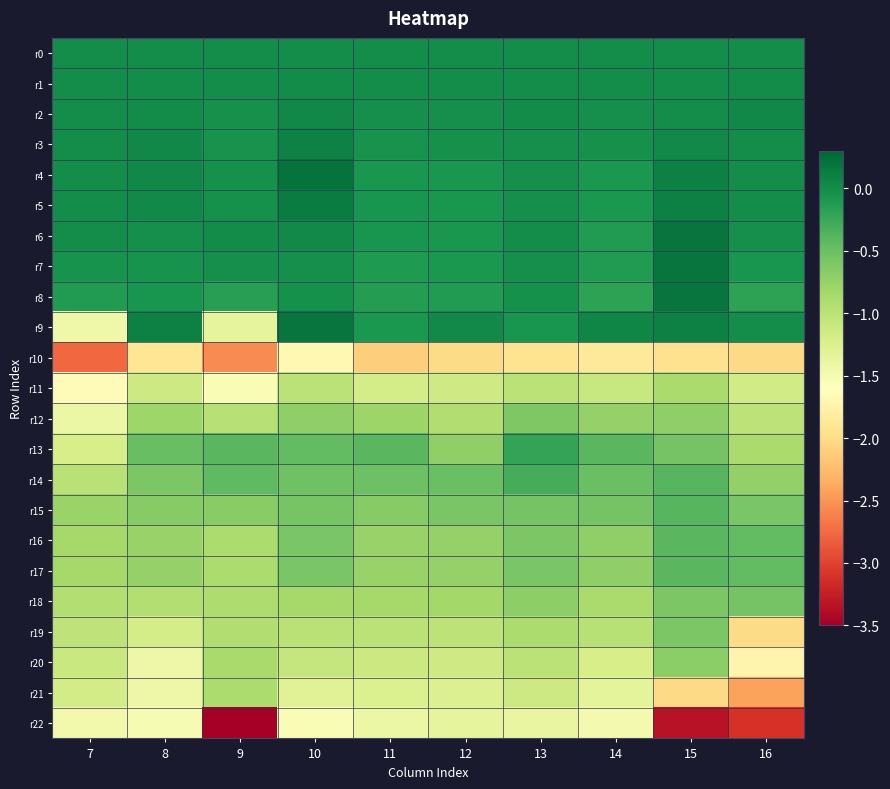

Reading right to left, transcribe all the data shown in this chart.

r0: 16=0.0	15=0.0	14=0.0	13=0.0	12=0.0	11=0.0	10=0.0	9=0.0	8=0.0	7=0.0
r1: 16=0.0	15=0.0	14=-0.0	13=0.0	12=-0.0	11=-0.0	10=0.0	9=-0.0	8=0.0	7=0.0
r2: 16=0.0	15=0.0	14=-0.0	13=0.0	12=-0.0	11=-0.0	10=0.0	9=-0.0	8=0.0	7=0.0
r3: 16=-0.0	15=0.0	14=-0.0	13=-0.0	12=-0.0	11=-0.0	10=0.1	9=-0.1	8=0.0	7=0.0
r4: 16=0.0	15=0.1	14=-0.1	13=-0.0	12=-0.1	11=-0.1	10=0.2	9=-0.0	8=0.0	7=0.0
r5: 16=0.0	15=0.1	14=-0.1	13=-0.0	12=-0.1	11=-0.1	10=0.1	9=-0.0	8=0.0	7=0.0
r6: 16=-0.0	15=0.2	14=-0.1	13=-0.0	12=-0.1	11=-0.1	10=0.0	9=0.0	8=-0.0	7=-0.0
r7: 16=-0.1	15=0.2	14=-0.1	13=-0.0	12=-0.1	11=-0.1	10=-0.0	9=-0.0	8=-0.0	7=-0.0
r8: 16=-0.2	15=0.2	14=-0.2	13=-0.0	12=-0.1	11=-0.1	10=-0.0	9=-0.2	8=-0.1	7=-0.1
r9: 16=-0.0	15=0.1	14=0.0	13=-0.1	12=0.0	11=-0.1	10=0.2	9=-1.4	8=0.1	7=-1.4
r10: 16=-2.0	15=-1.9	14=-1.9	13=-1.9	12=-2.0	11=-2.1	10=-1.7	9=-2.6	8=-1.9	7=-2.8
r11: 16=-1.2	15=-0.9	14=-1.1	13=-1.0	12=-1.1	11=-1.2	10=-1.0	9=-1.5	8=-1.1	7=-1.6
r12: 16=-1.0	15=-0.7	14=-0.7	13=-0.6	12=-0.9	11=-0.8	10=-0.7	9=-1.0	8=-0.8	7=-1.4
r13: 16=-0.9	15=-0.6	14=-0.4	13=-0.2	12=-0.7	11=-0.4	10=-0.4	9=-0.4	8=-0.5	7=-1.2
r14: 16=-0.7	15=-0.4	14=-0.5	13=-0.3	12=-0.5	11=-0.5	10=-0.5	9=-0.4	8=-0.6	7=-1.0
r15: 16=-0.6	15=-0.4	14=-0.6	13=-0.6	12=-0.6	11=-0.7	10=-0.6	9=-0.7	8=-0.7	7=-0.8
r16: 16=-0.4	15=-0.4	14=-0.7	13=-0.6	12=-0.7	11=-0.8	10=-0.6	9=-0.9	8=-0.8	7=-0.8
r17: 16=-0.4	15=-0.4	14=-0.7	13=-0.6	12=-0.8	11=-0.8	10=-0.6	9=-0.9	8=-0.8	7=-0.8
r18: 16=-0.6	15=-0.6	14=-0.9	13=-0.7	12=-0.8	11=-0.8	10=-0.9	9=-0.9	8=-0.9	7=-0.9
r19: 16=-2.0	15=-0.6	14=-1.0	13=-0.9	12=-1.0	11=-1.0	10=-1.0	9=-0.9	8=-1.2	7=-1.0
r20: 16=-1.7	15=-0.7	14=-1.2	13=-1.0	12=-1.1	11=-1.1	10=-1.1	9=-0.9	8=-1.4	7=-1.1
r21: 16=-2.4	15=-2.0	14=-1.3	13=-1.1	12=-1.3	11=-1.2	10=-1.3	9=-0.9	8=-1.4	7=-1.2
r22: 16=-3.1	15=-3.3	14=-1.5	13=-1.4	12=-1.4	11=-1.4	10=-1.5	9=-5.7	8=-1.5	7=-1.5